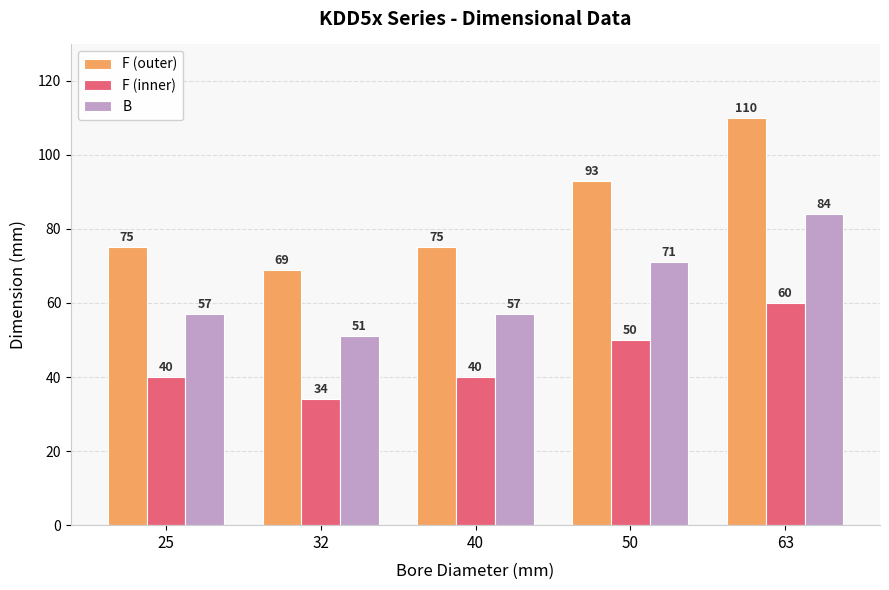

How many groups of bars are there?

5